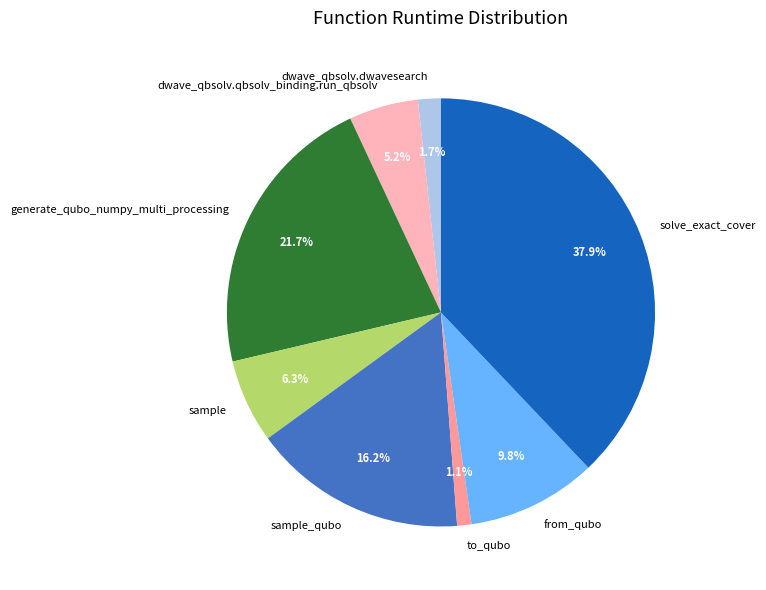

To the nearest percent, what portion does from_qubo represent?

10%